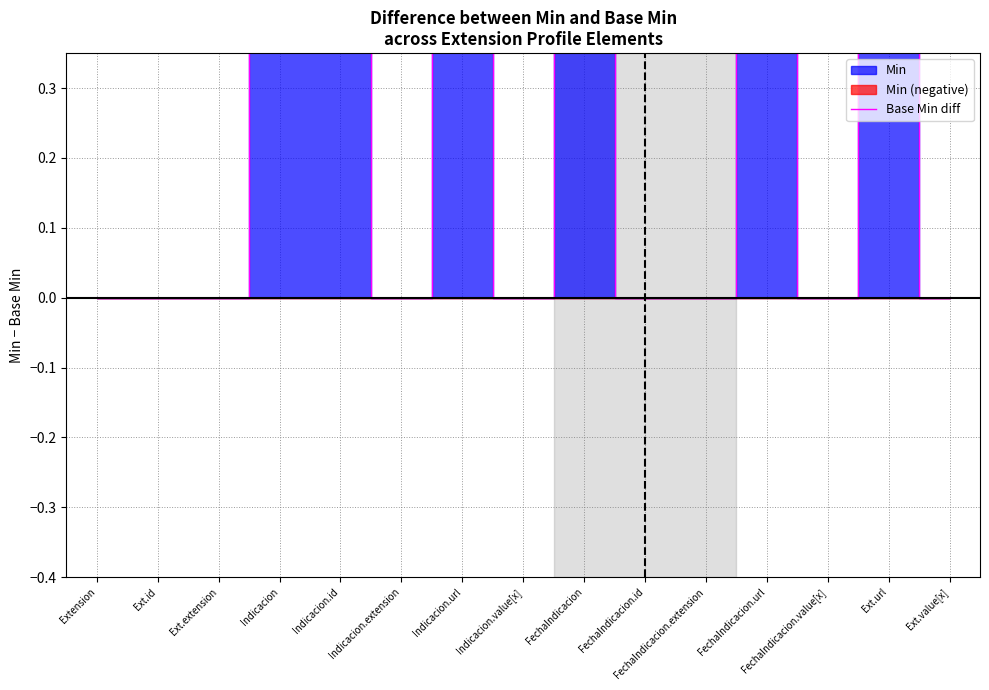

Between Ext.url and FechaIndicacion, which is larger?

Ext.url